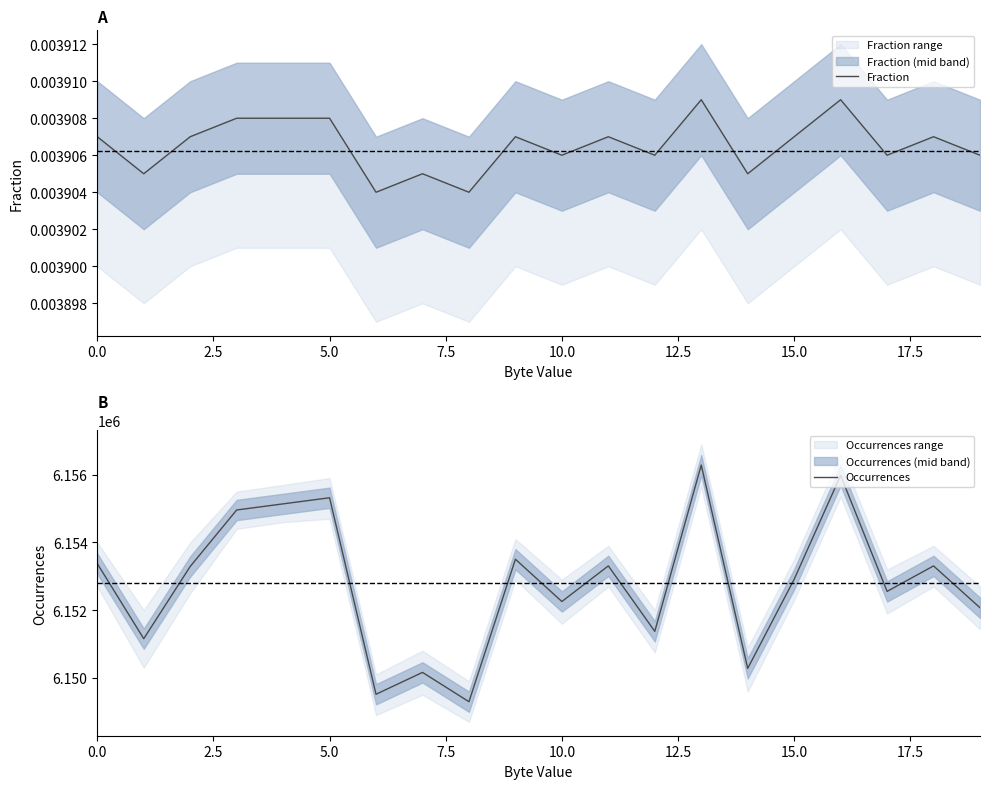

What is the label of the 1st point from the right?

19